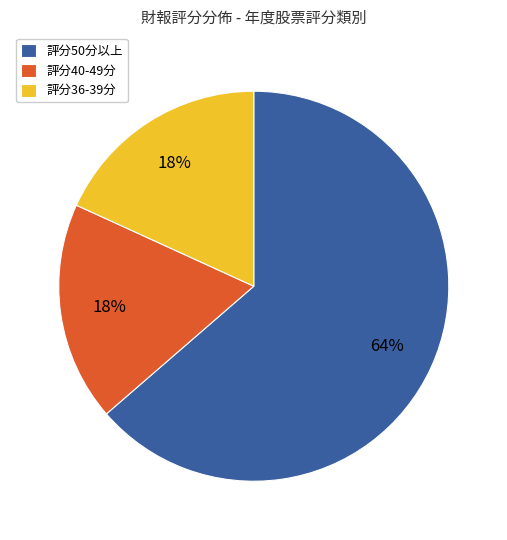

To the nearest percent, what percentage of the pie is 評分40-49分?

18%